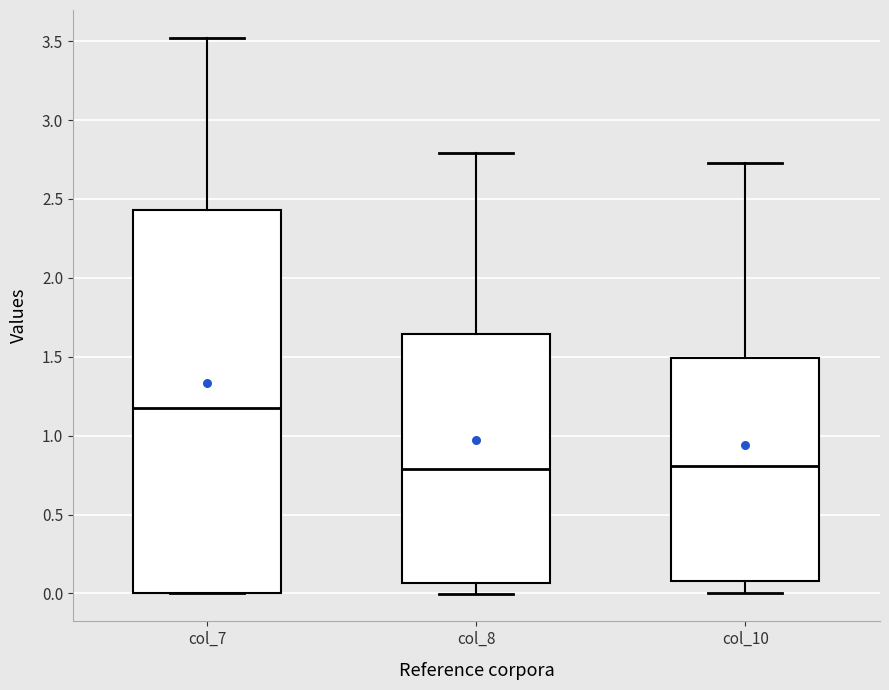

Where is the upper edge of the box for col_7 on the y-axis? The values are not printed on the chart, so give them approximately, as read against the axis.

2.45